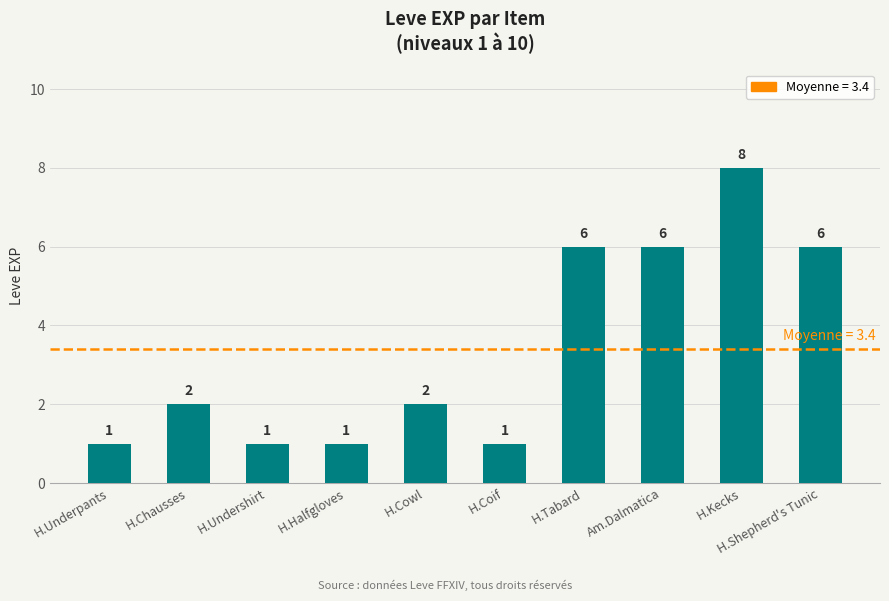

The value at H.Shepherd's Tunic is 6. True or false?

True